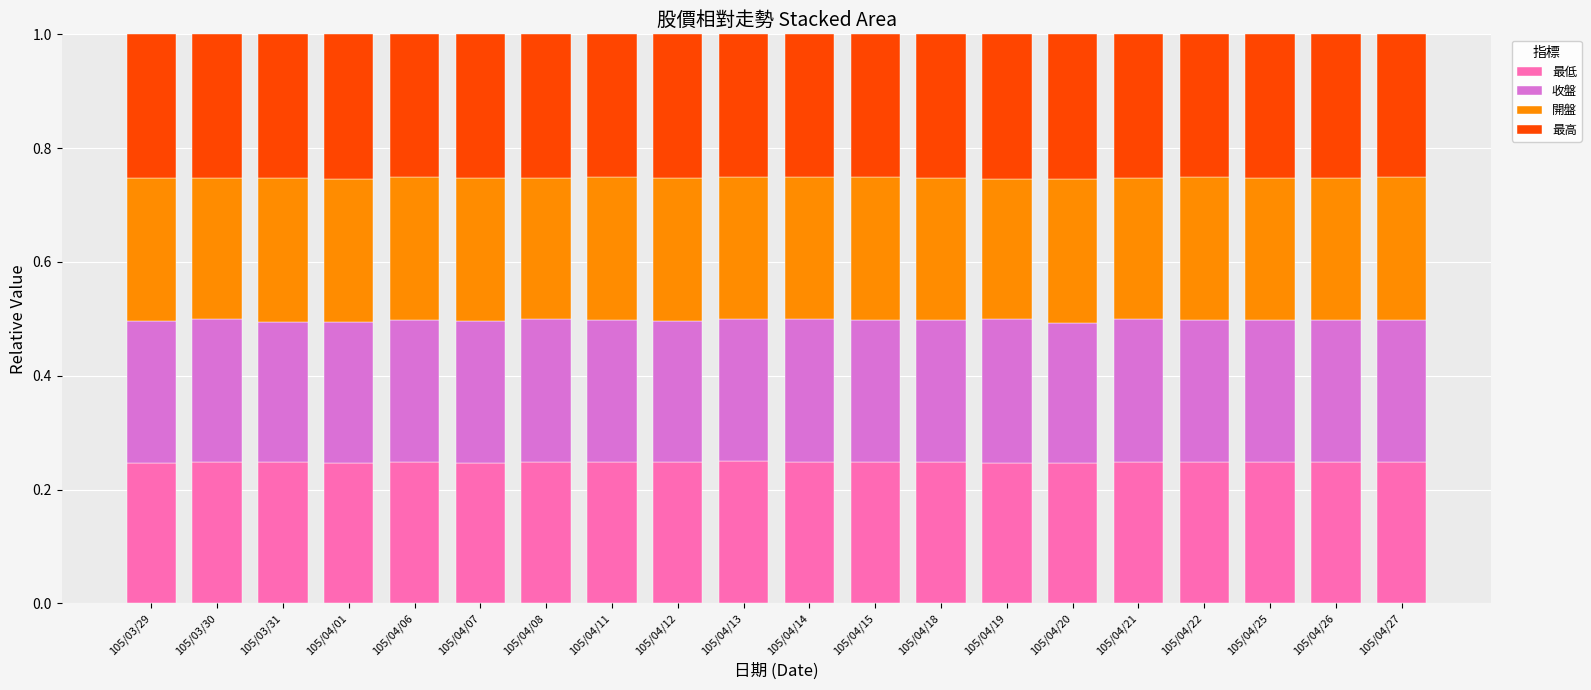

What is the total value across all series at 105/04/25?

1.0